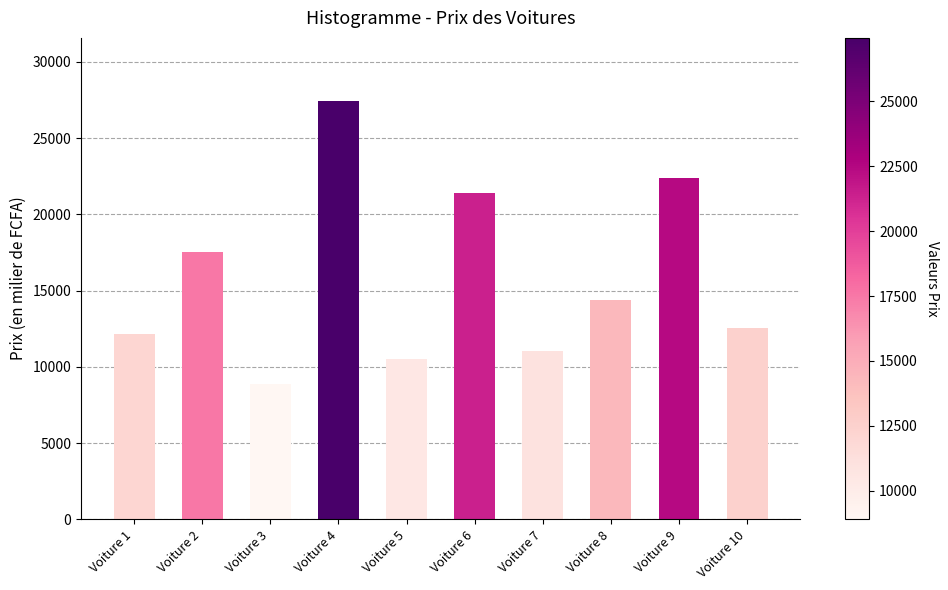

What is the value of the 1st bar from the left?

12150